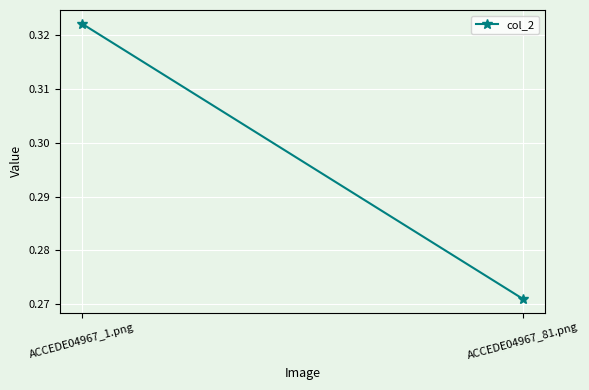

What is the difference between the values at ACCEDE04967_1.png and ACCEDE04967_81.png?

0.1